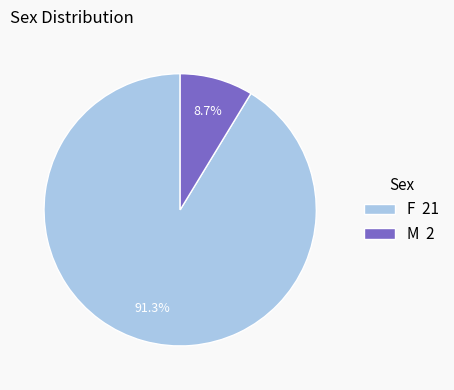

Rank the categories by value from highest to lowest.

F, M